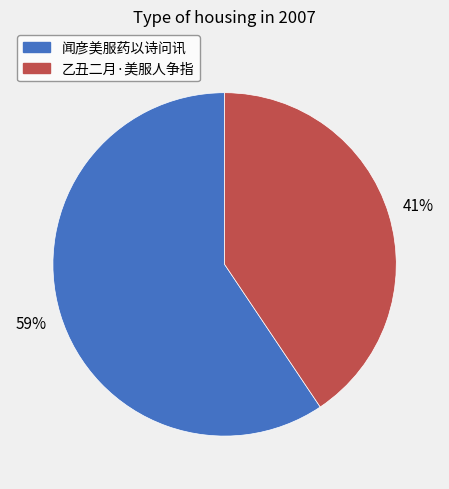

How many segments does this pie chart have?

2